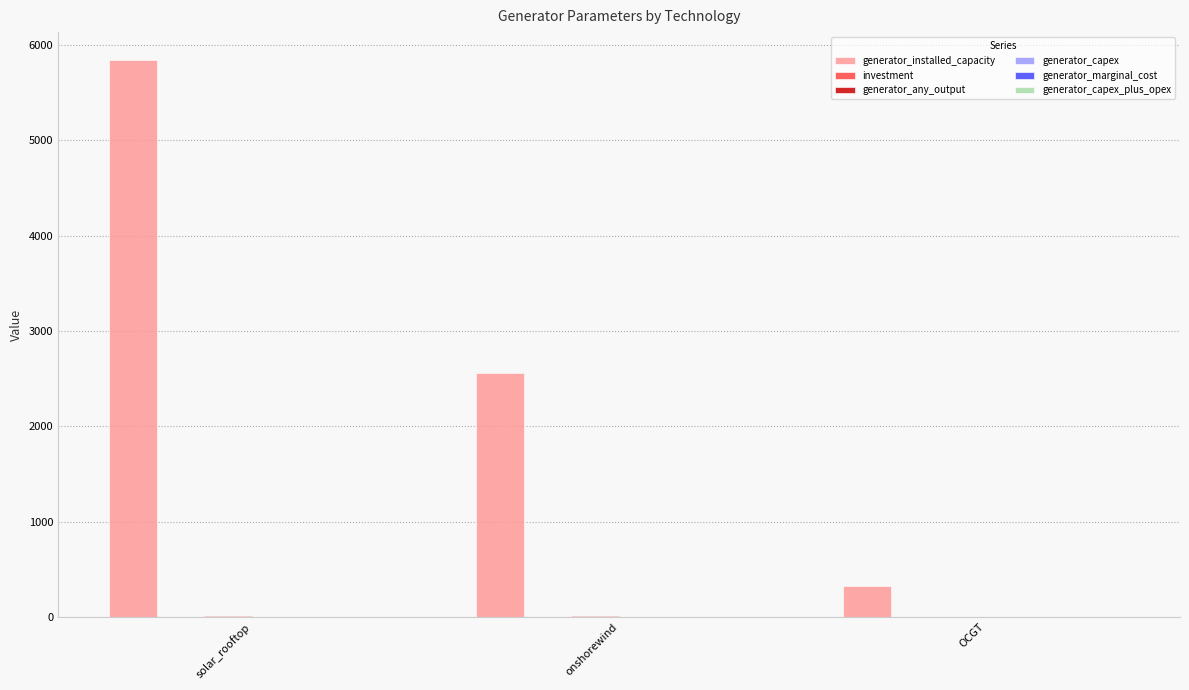

How many distinct data groups are displayed?

6